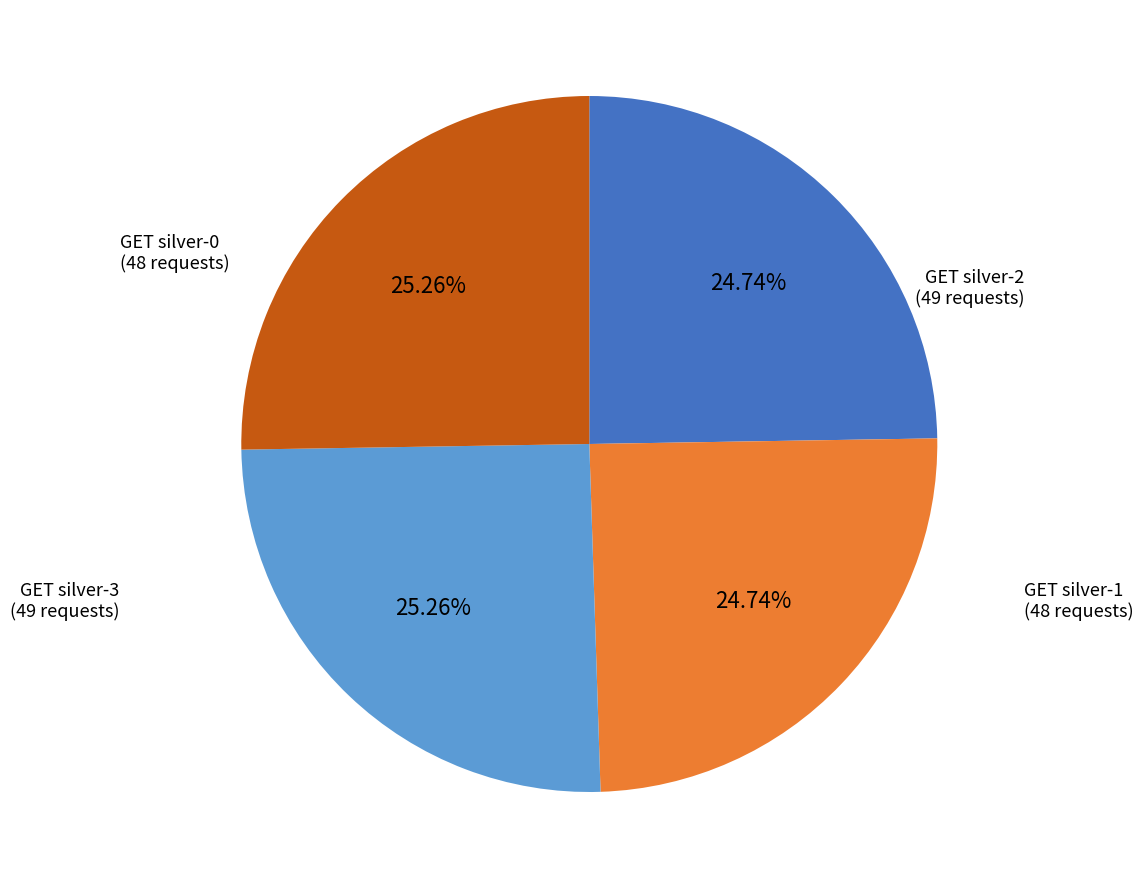

Count the number of slices in the pie.

4